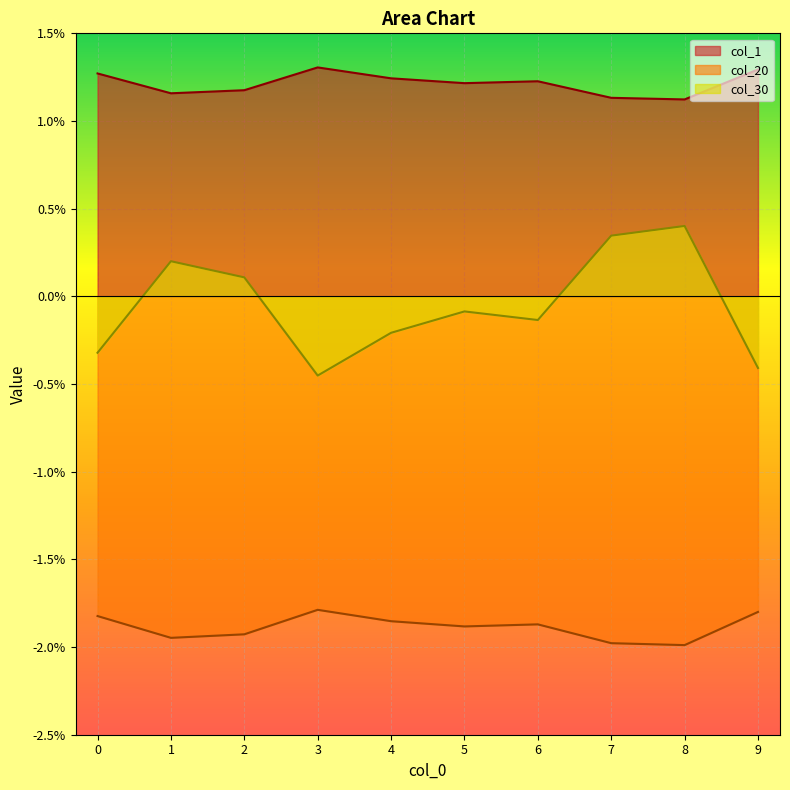

Where is the first local maximum for col_1?

3